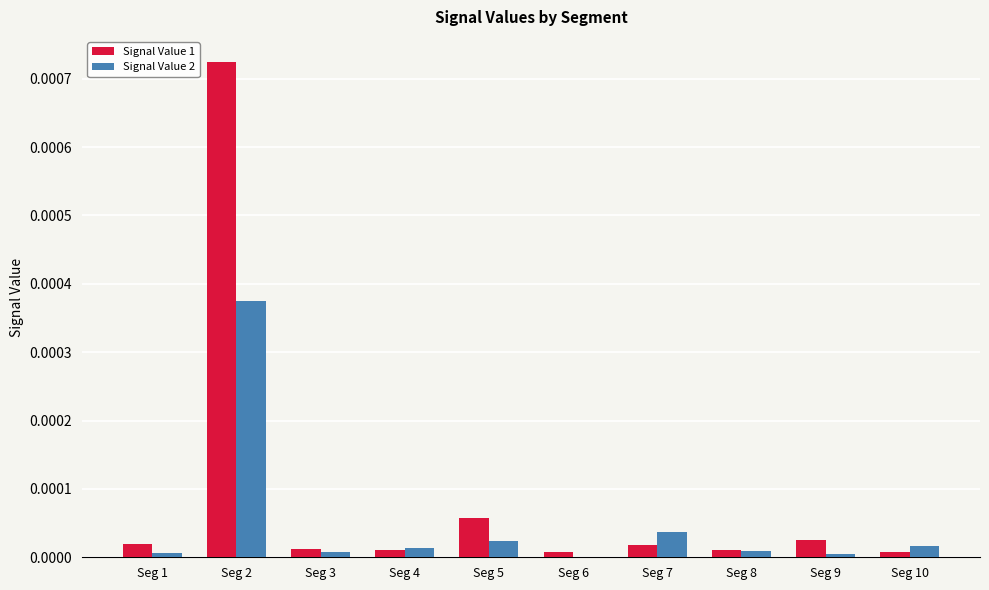

Which series has the largest total across all categories?

Signal Value 1